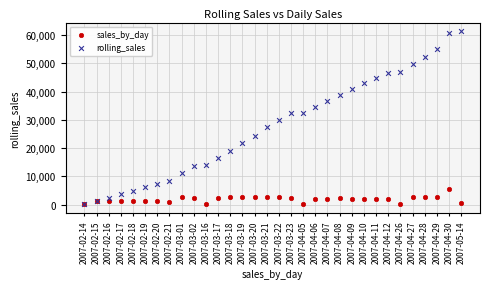

Across all series, what Y value is closest to 30714?

29896.0